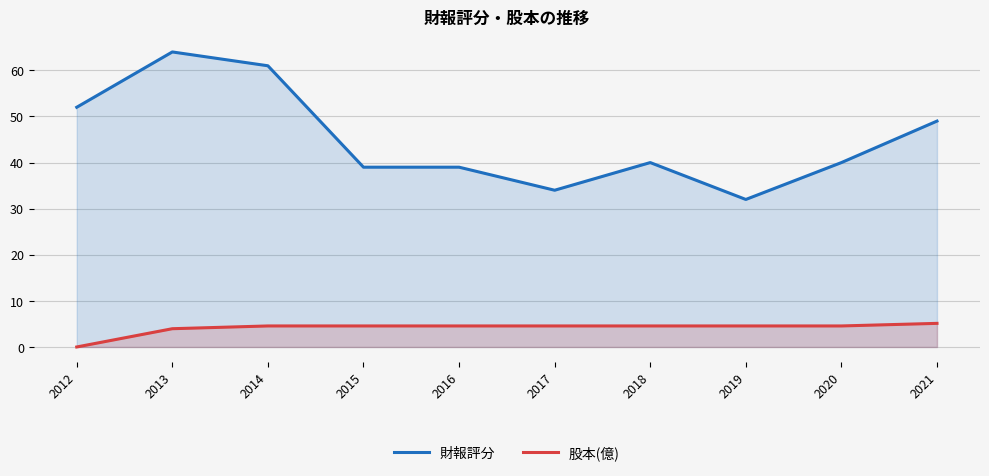

Rank the series by their maximum value, from lowest to highest.

股本(億), 財報評分